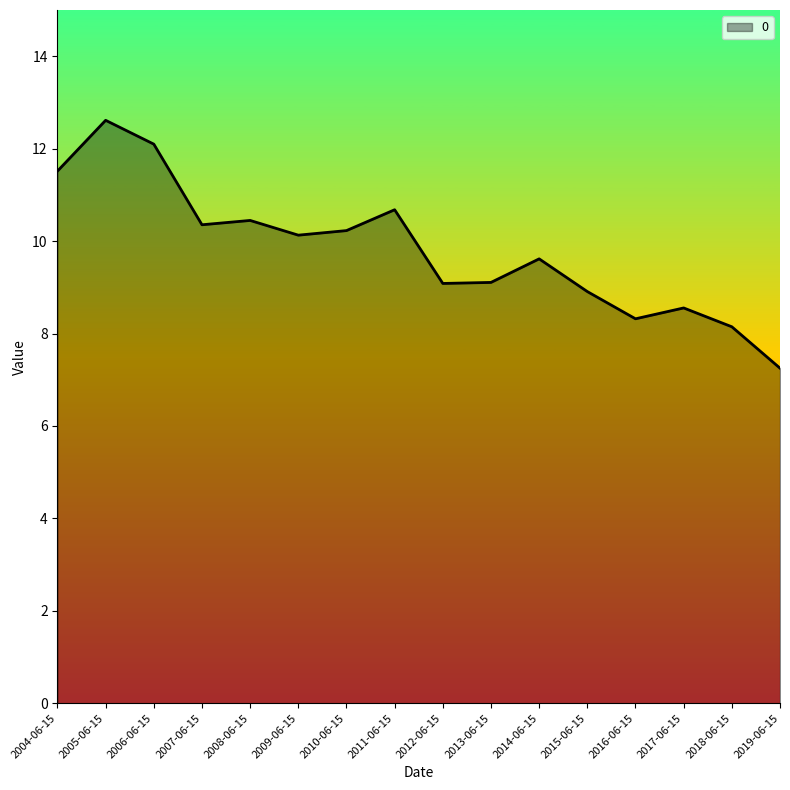

Does the chart display data point markers on the line(s)?

No